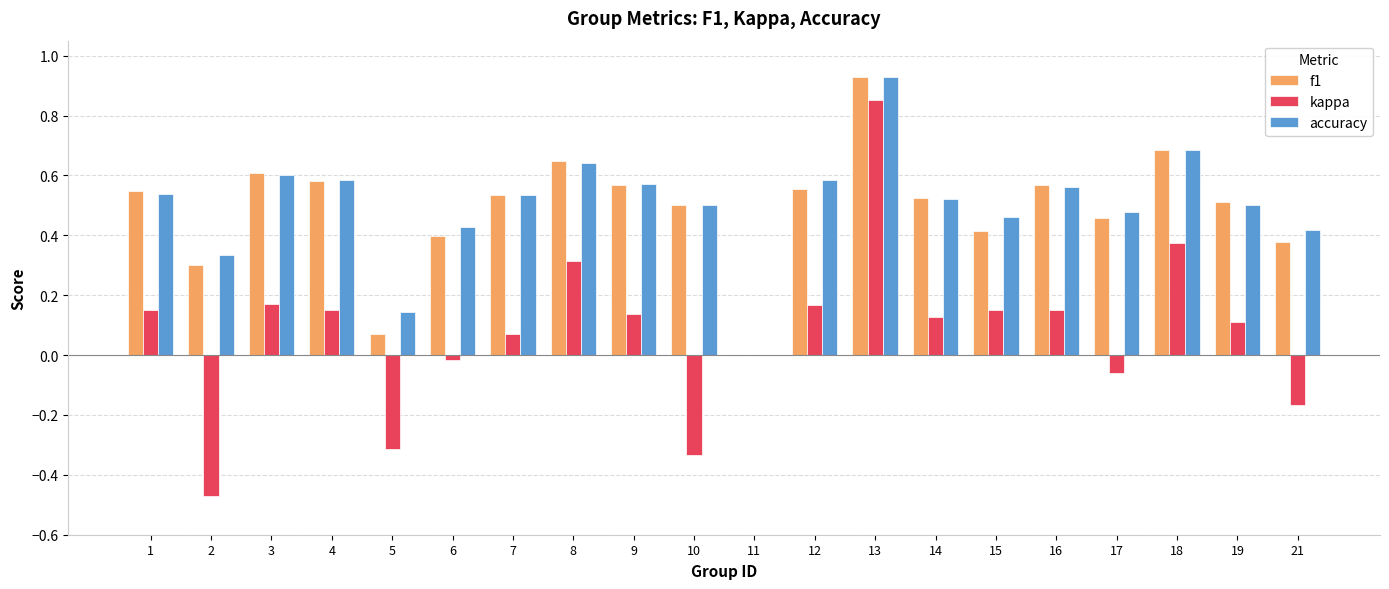

What is the total value across all series at 15?

1.0